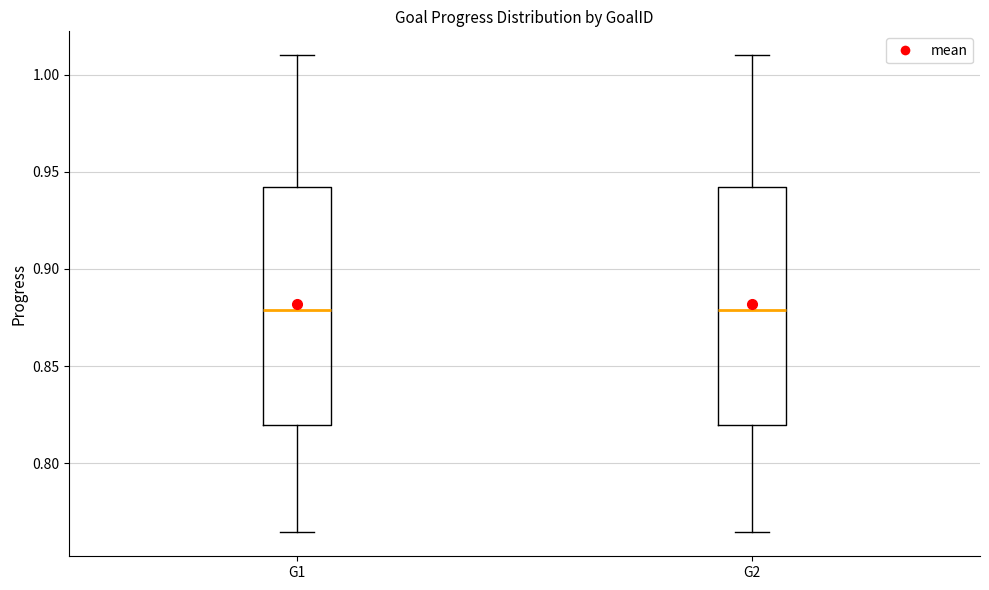

Reading left to right, transcribe this box plot: for each box, give where its median line is, the range the box spans, and where its two whiskers end, as read against the y-axis. The values are not printed on the chart, so give them approximately, as read against the axis.

G1: median 0.880, box 0.820 to 0.940, whiskers 0.765 to 1.010
G2: median 0.880, box 0.820 to 0.940, whiskers 0.765 to 1.010